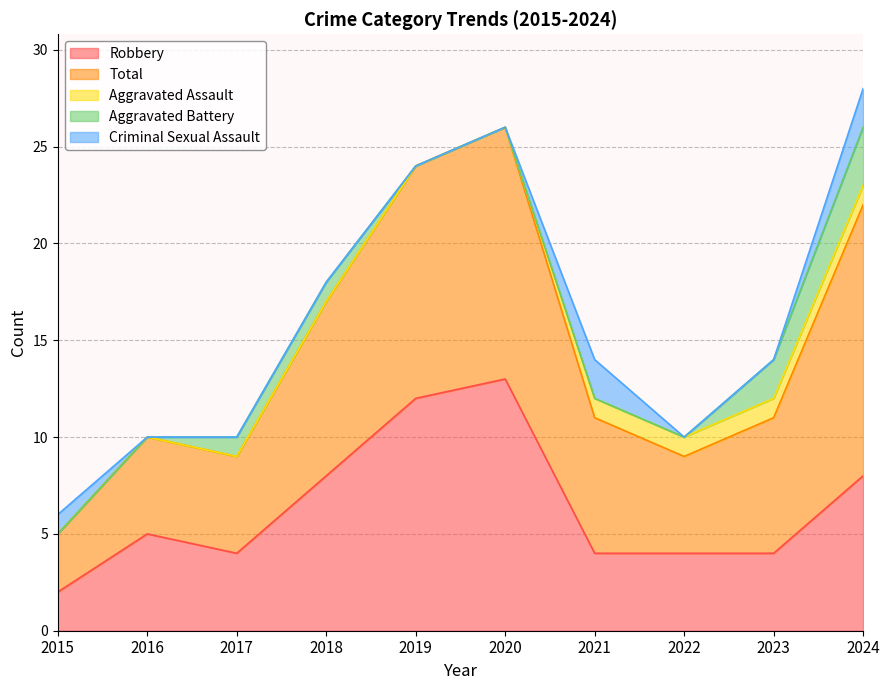

The value of Aggravated Assault at 2017 is -1. True or false?

False